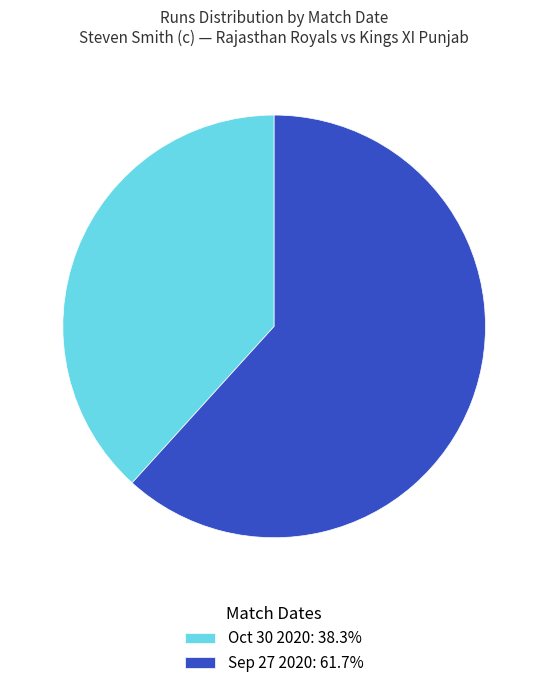

What is the ratio of the value at Sep 27 2020: 61.7% to the value at Oct 30 2020: 38.3%?

1.6